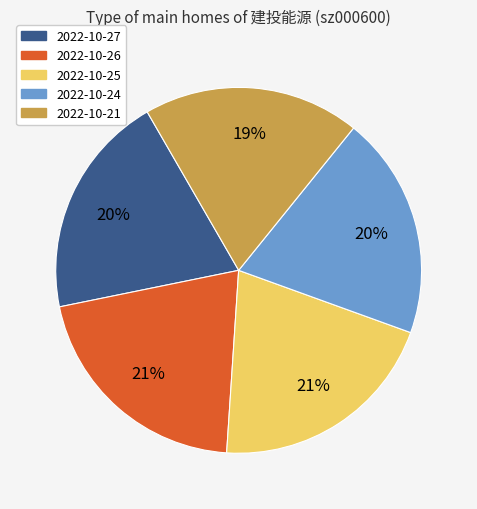

Do 2022-10-27 and 2022-10-21 together represent more than half of the pie?

No